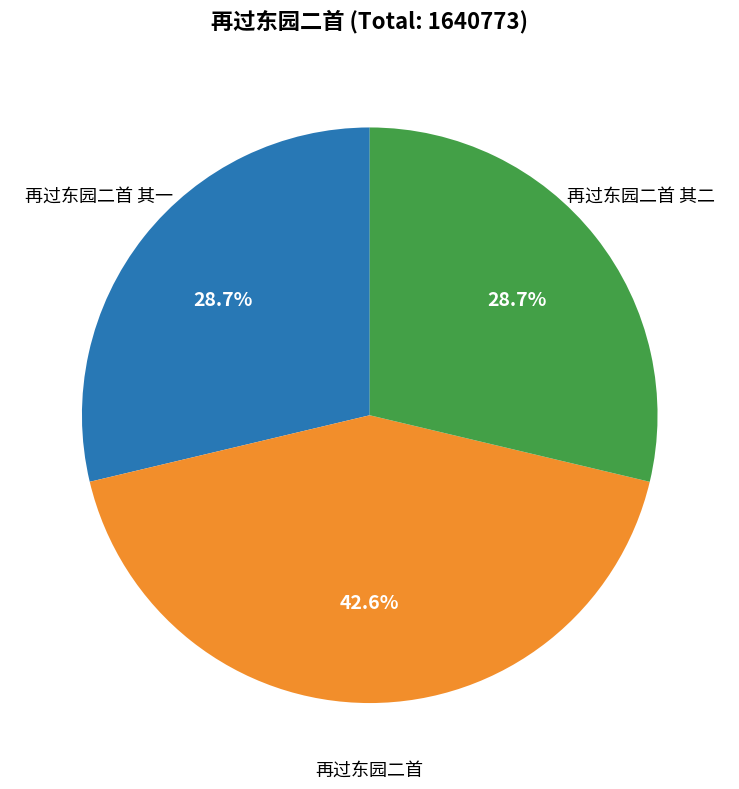

Is there any slice that represents more than half of the pie?

No